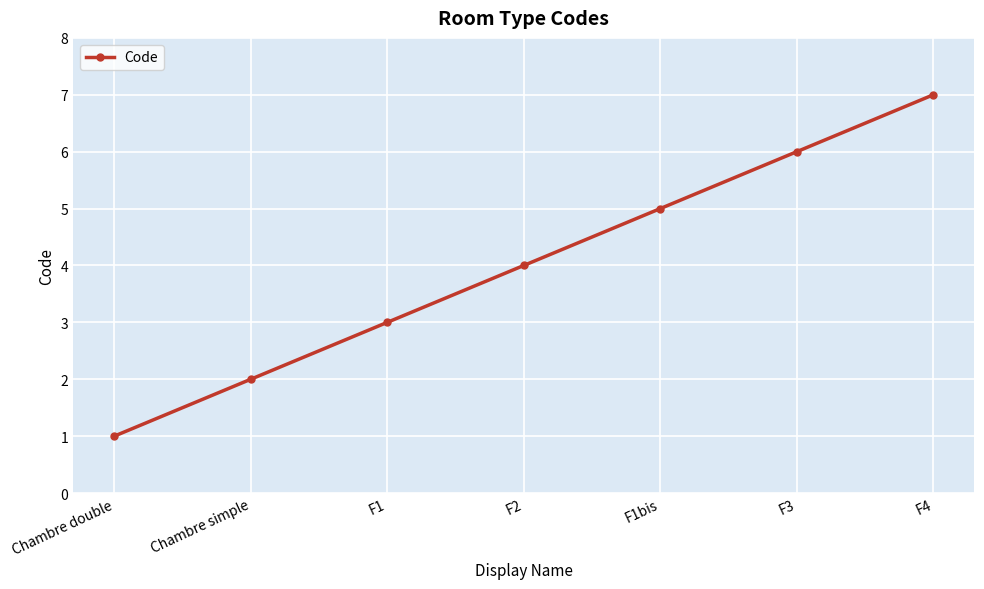

What position from the left is Chambre double?

1